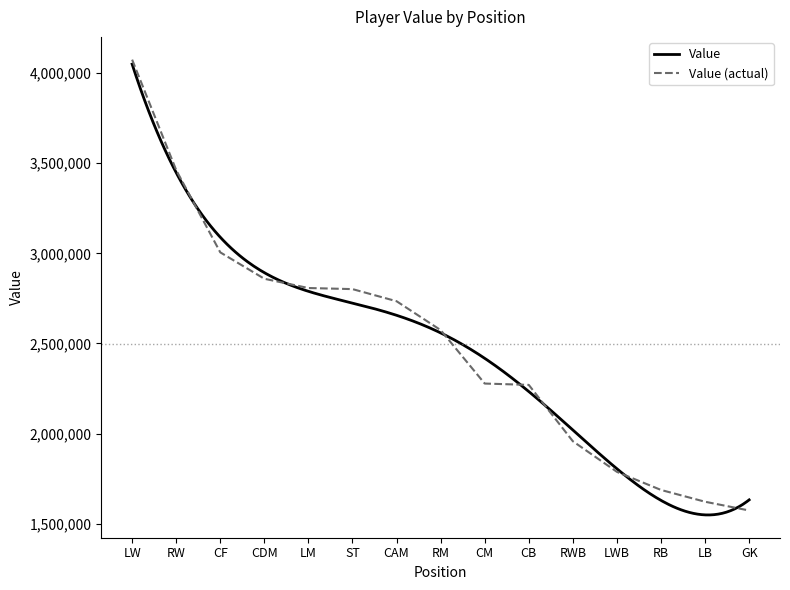

What is the difference between the second highest and minimum values?

1889121